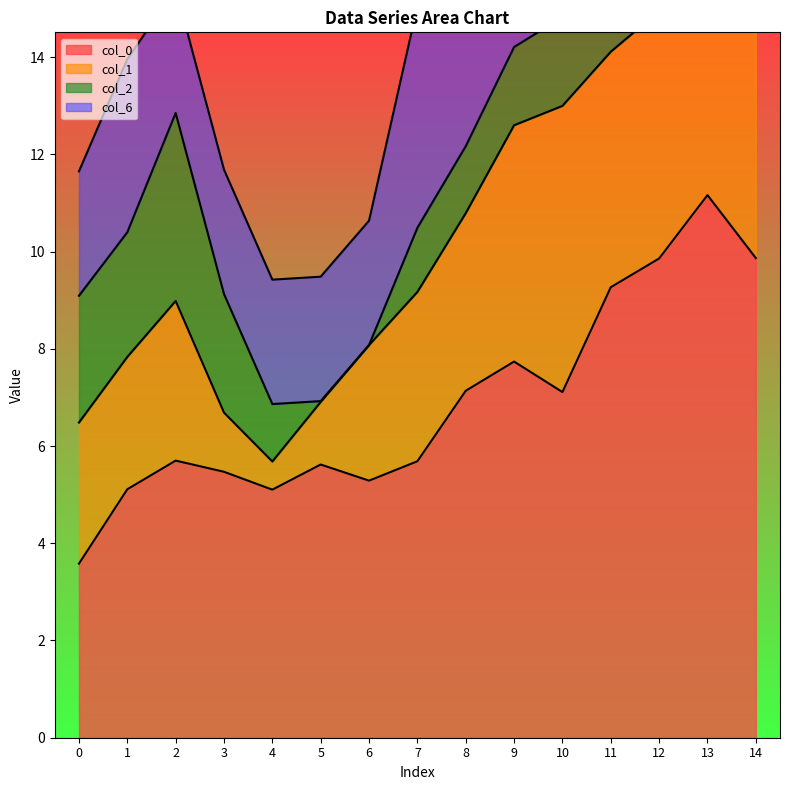

Rank the categories by col_6 value from lowest to highest.

0, 2, 3, 4, 5, 6, 8, 9, 10, 11, 13, 14, 1, 12, 7